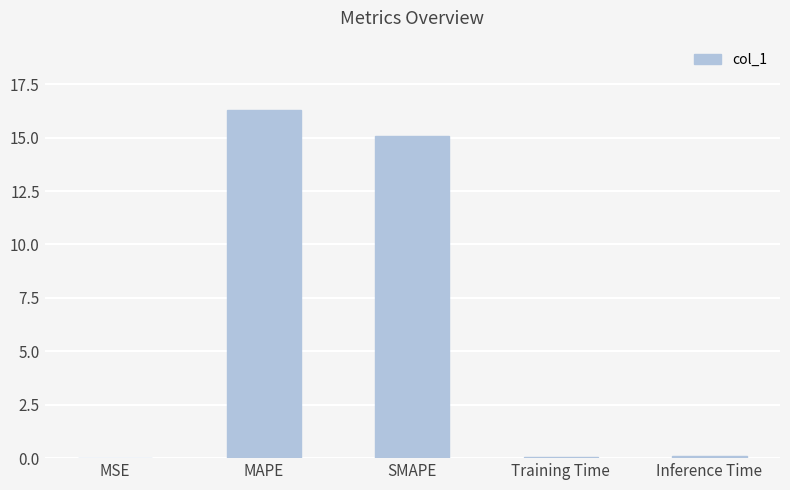

At which category does the chart reach its peak across all series?

MAPE